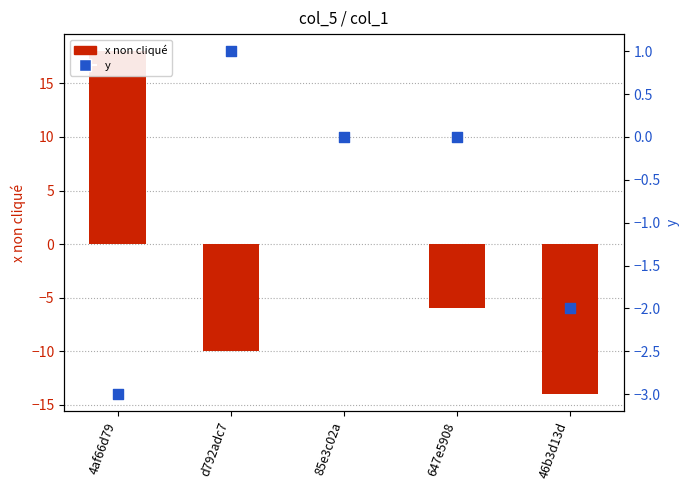

Which series has the largest total across all categories?

y